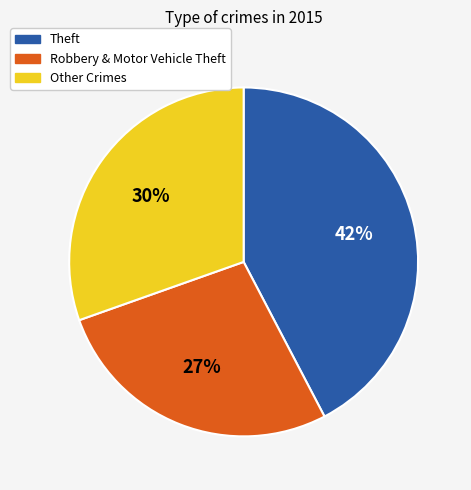

How many segments does this pie chart have?

3